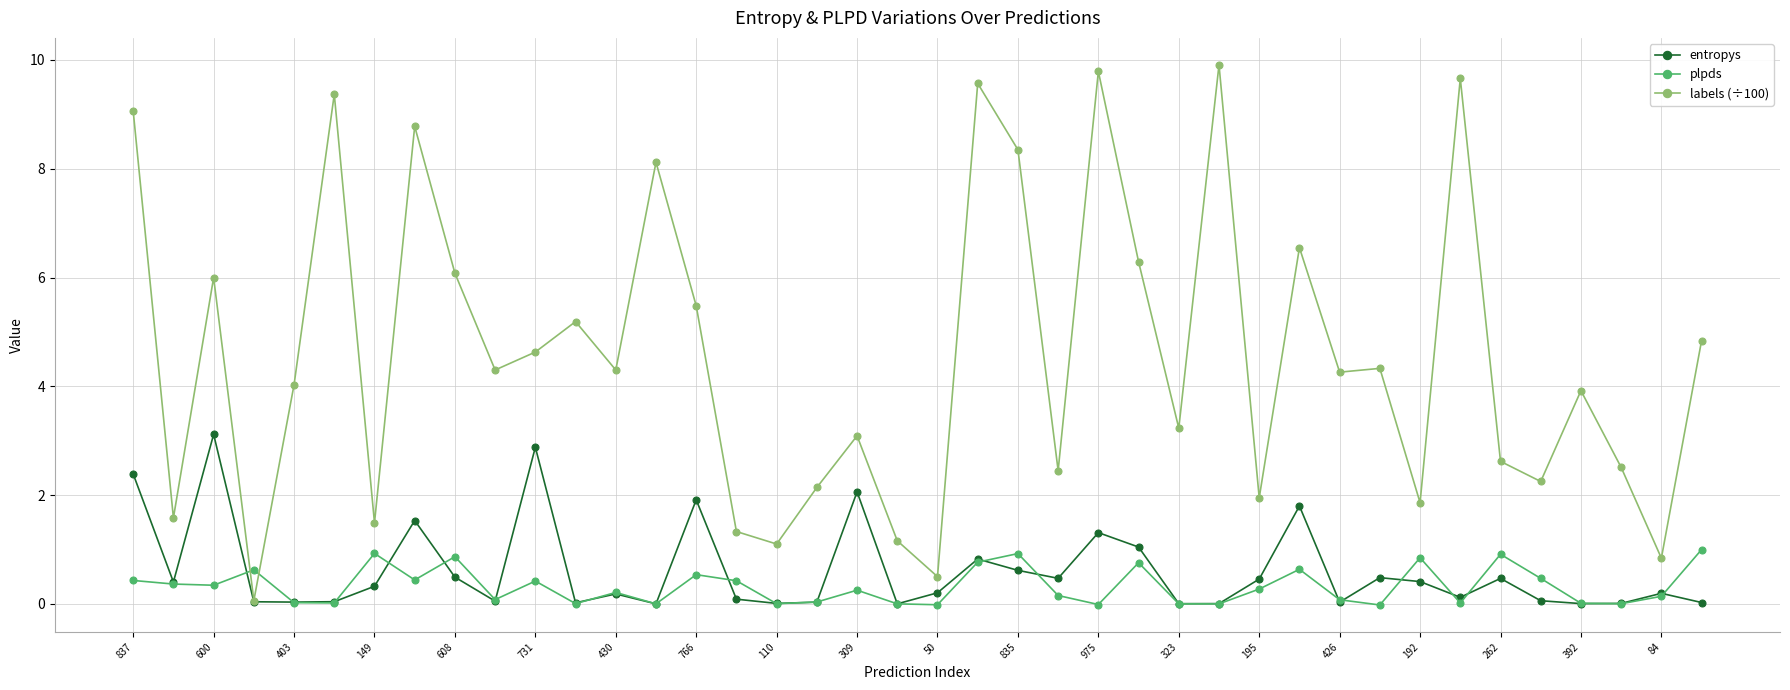

What is the difference between the maximum and second lowest values in the entropys series?

3.1